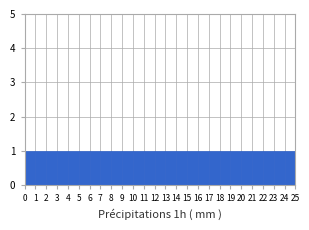

Reading left to right, transcribe this chart: for each bar, give the range it covers on the x-axis and its height. The values are not printed on the chart, so give them approximately, as read against the axis.

0 to 1: 1
1 to 2: 1
2 to 3: 1
3 to 4: 1
4 to 5: 1
5 to 6: 1
6 to 7: 1
7 to 8: 1
8 to 9: 1
9 to 10: 1
10 to 11: 1
11 to 12: 1
12 to 13: 1
13 to 14: 1
14 to 15: 1
15 to 16: 1
16 to 17: 1
17 to 18: 1
18 to 19: 1
19 to 20: 1
20 to 21: 1
21 to 22: 1
22 to 23: 1
23 to 24: 1
24 to 25: 1